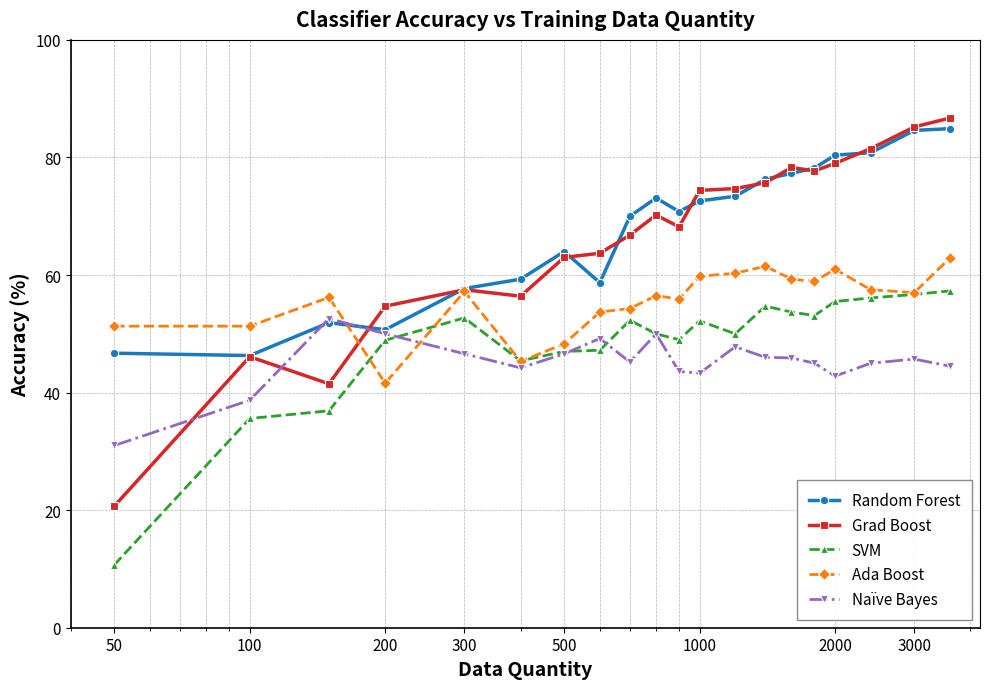

What is the value of the Ada Boost point at the 20th from the left?

62.9